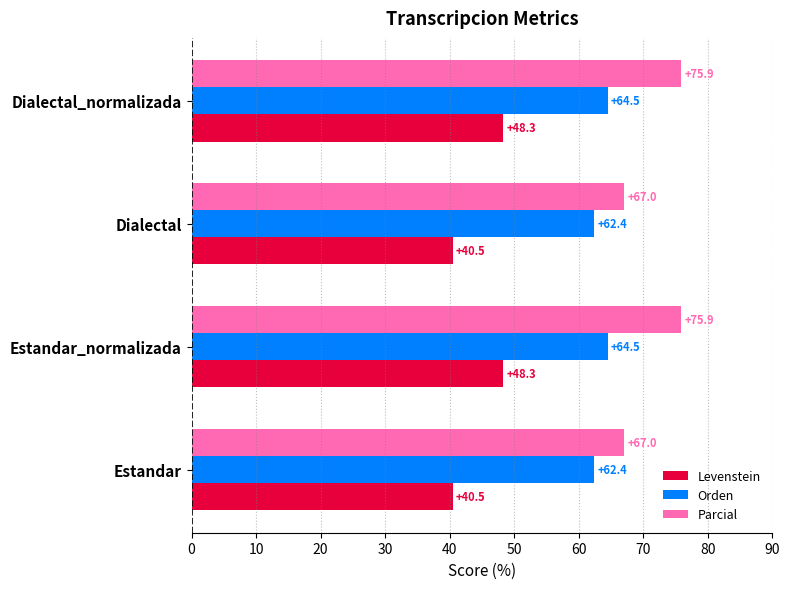

The Orden series shows 64.5 at Dialectal_normalizada. True or false?

True